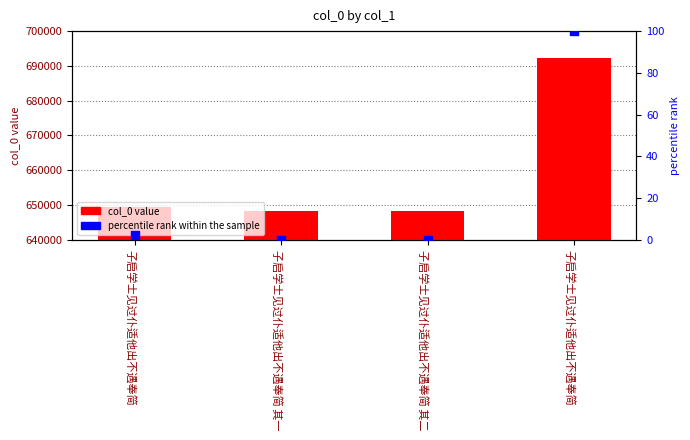

Is the value of percentile rank within the sample at 子启学士见过仆适他出不遇奉简 greater than the value of col_0 at 子启学士见过仆适他出不遇奉简?

No